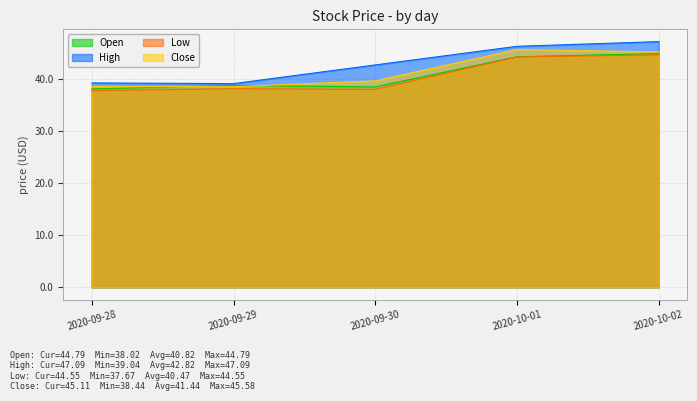

True or false: Low has more than 2 interior local peaks.

False